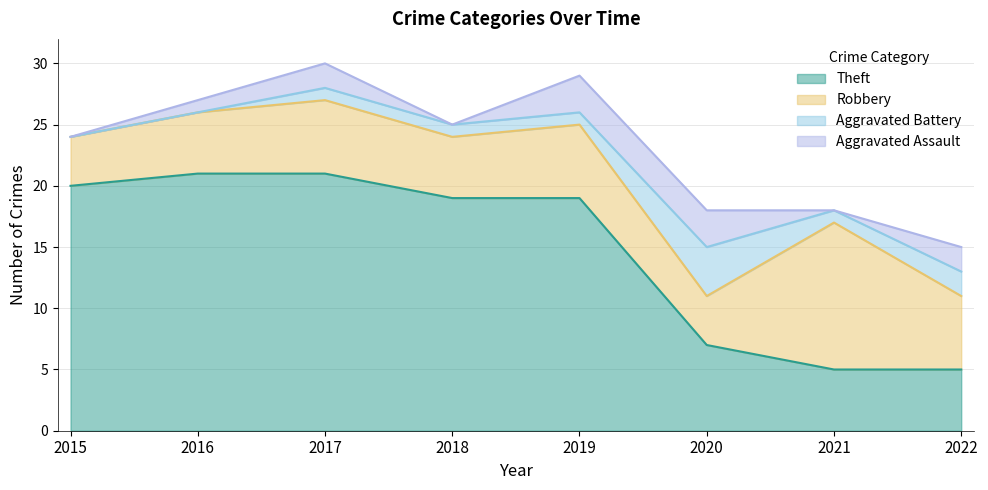

Rank the series at 2017 from lowest to highest value.

Aggravated Battery, Aggravated Assault, Robbery, Theft